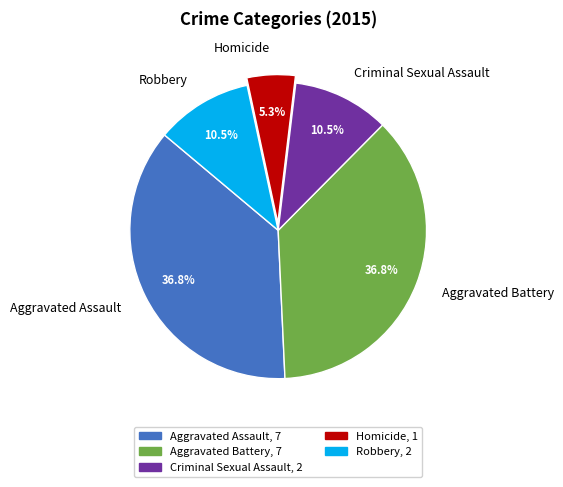

Approximately how many times larger is the value at Aggravated Assault compared to Criminal Sexual Assault?

3.5